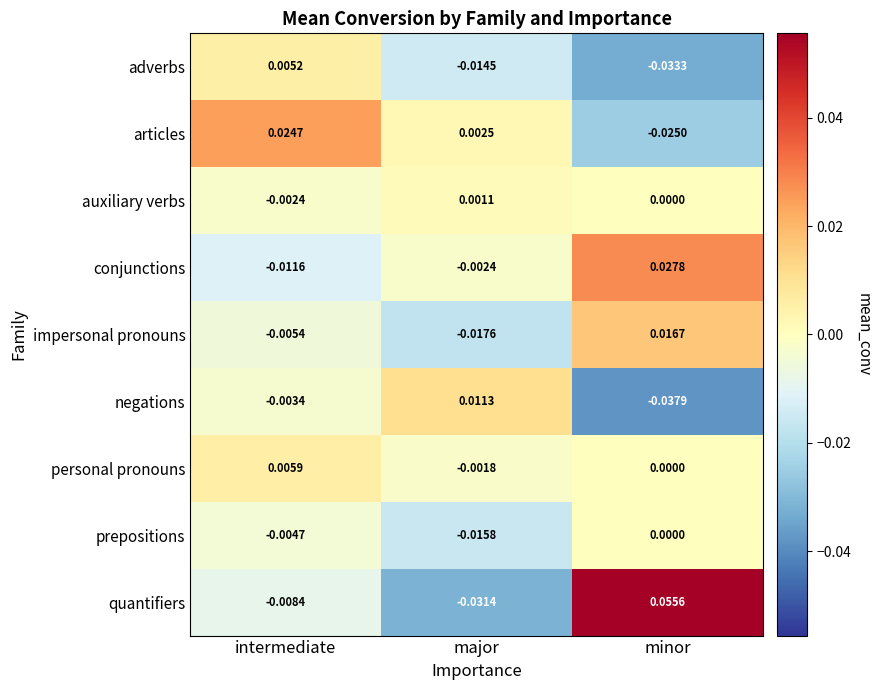

Rank the series by their maximum value, from highest to lowest.

quantifiers, conjunctions, articles, impersonal pronouns, negations, personal pronouns, adverbs, auxiliary verbs, prepositions